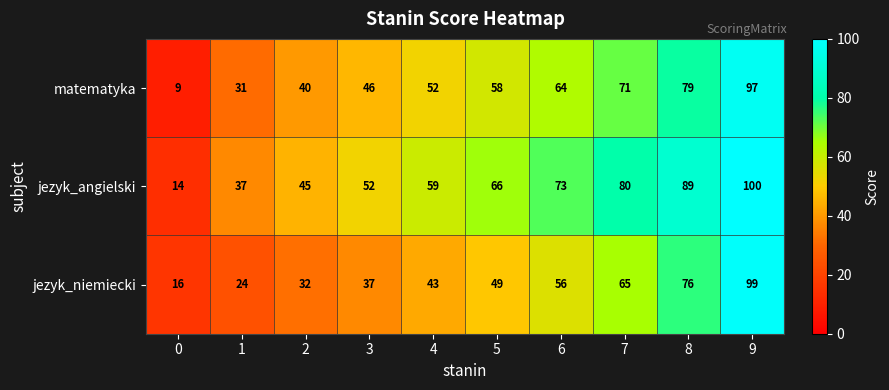

What is the greatest value displayed?

100